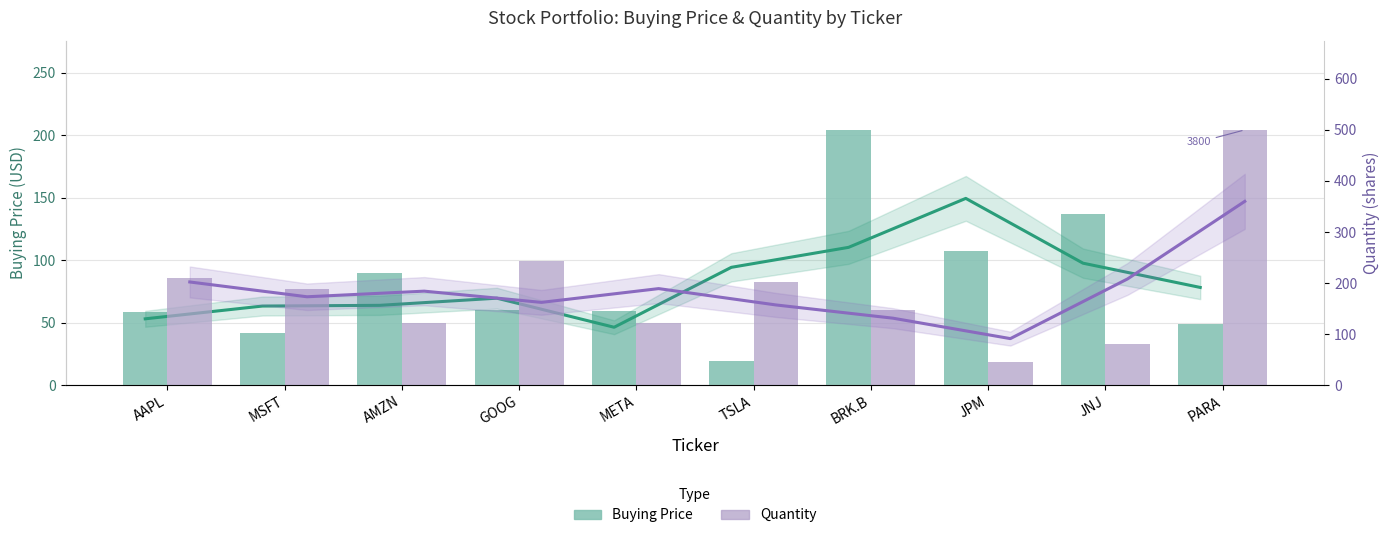

How many groups of bars are there?

10